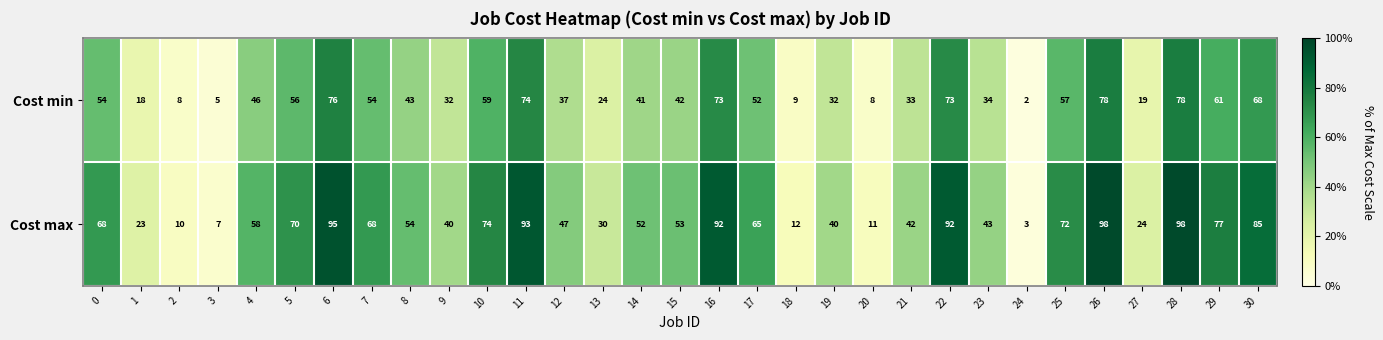

What is the difference between the Cost max values at 25 and 16?

20